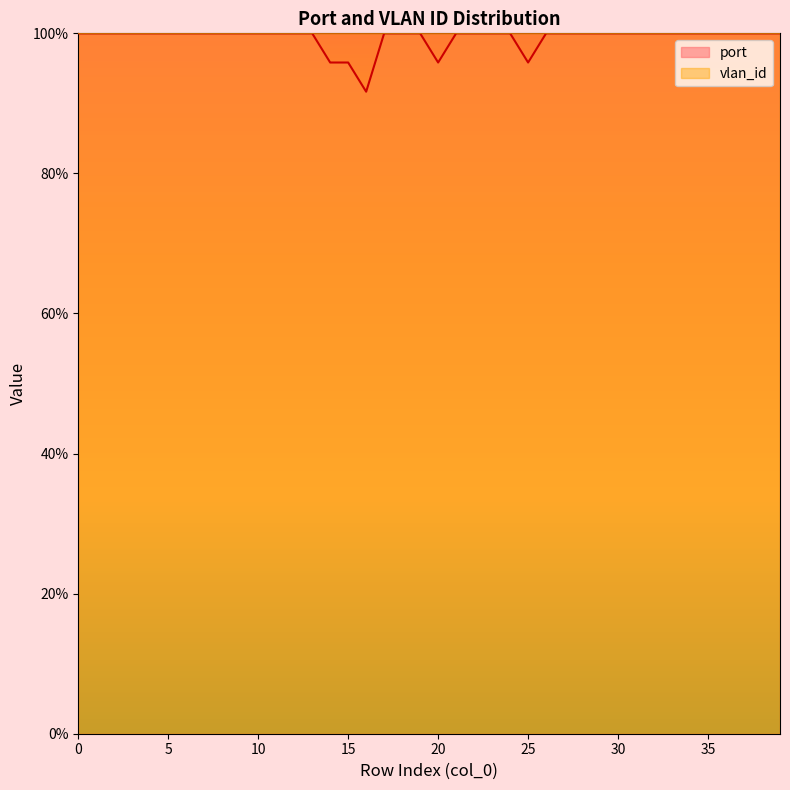

How many lines are shown in the chart?

2